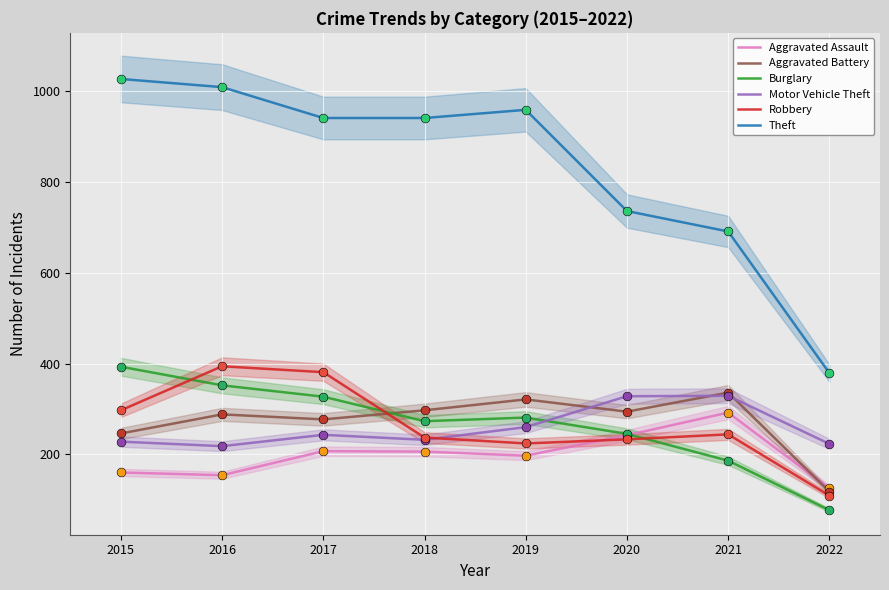

What is the total value across all series at 2017?

2376